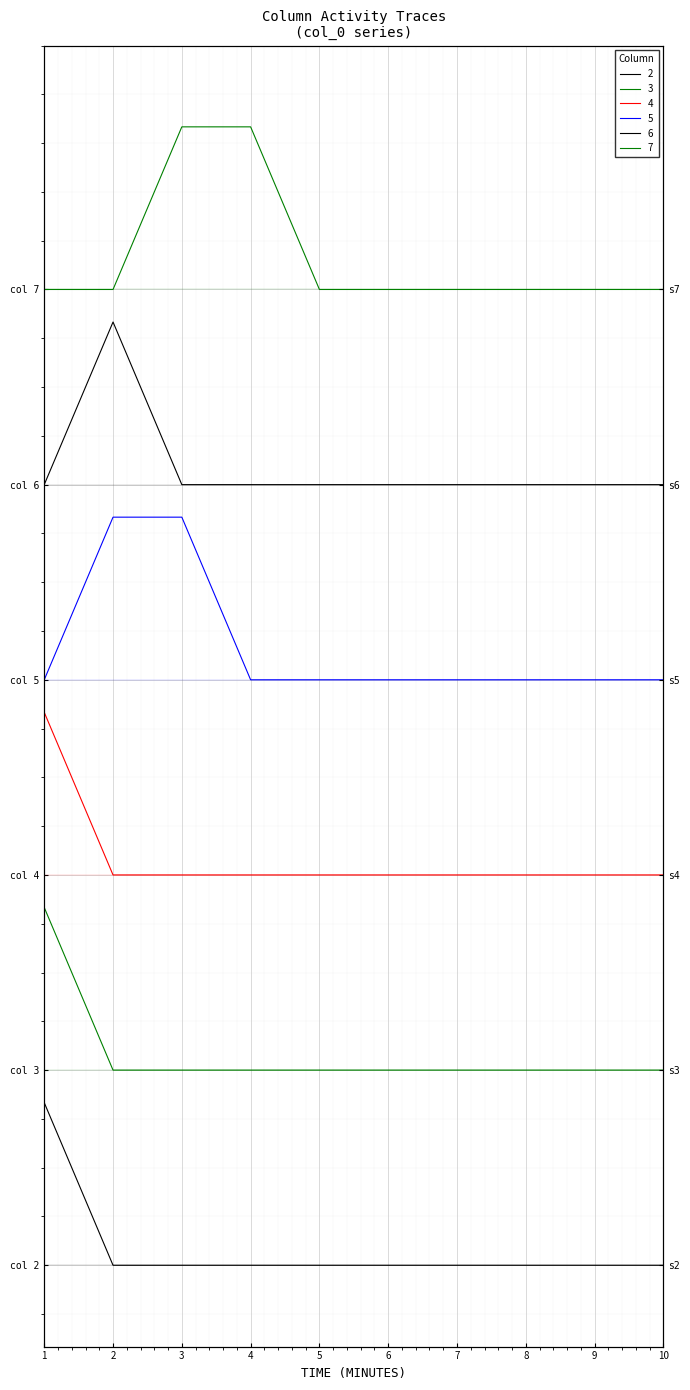

True or false: 6 has a value of 4.8 at 6.

True